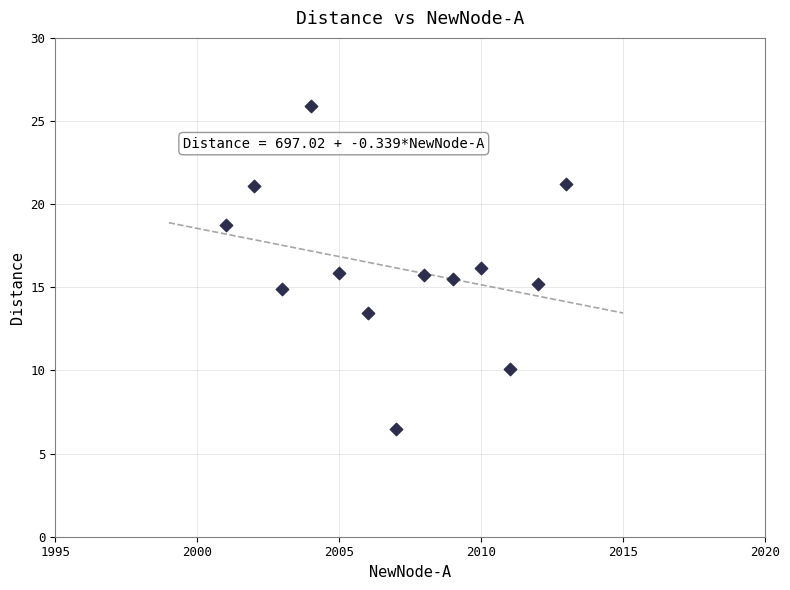

What is the range of X values (max minus min)?

12.0